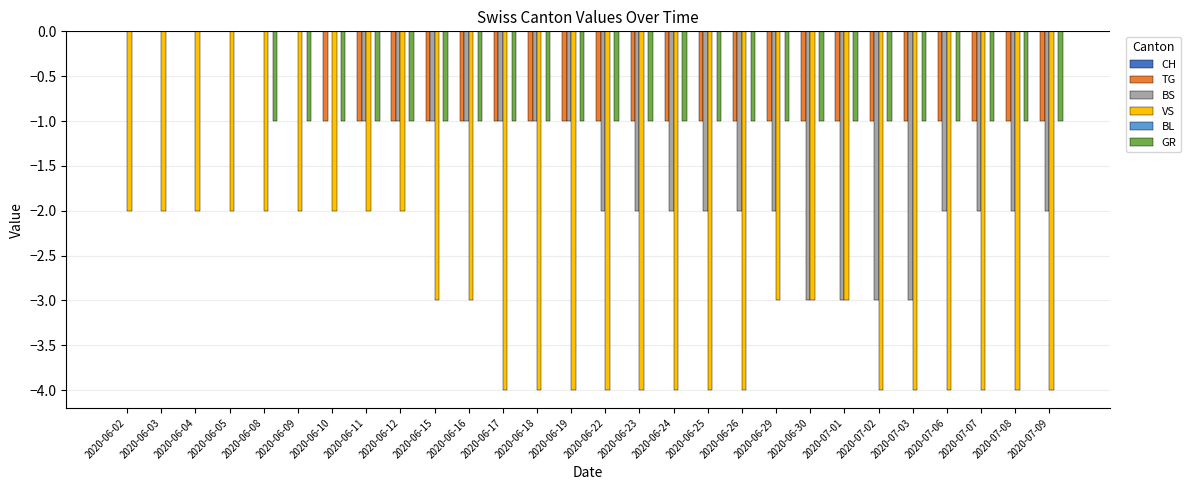

Which series has the largest range (max minus min)?

BS